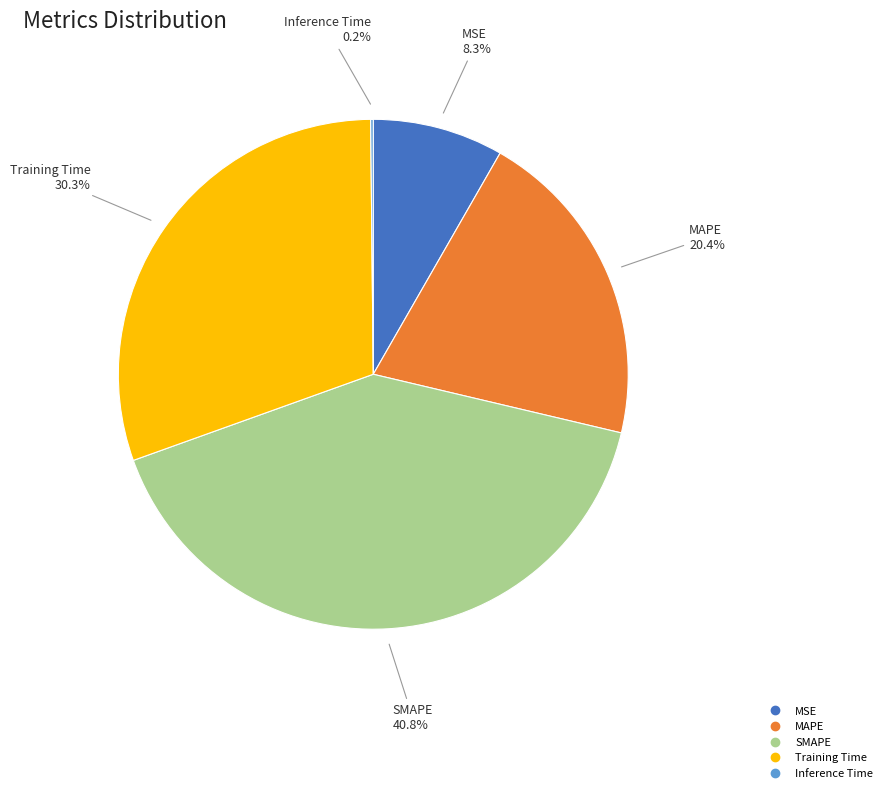

Between SMAPE and MAPE, which is larger?

SMAPE